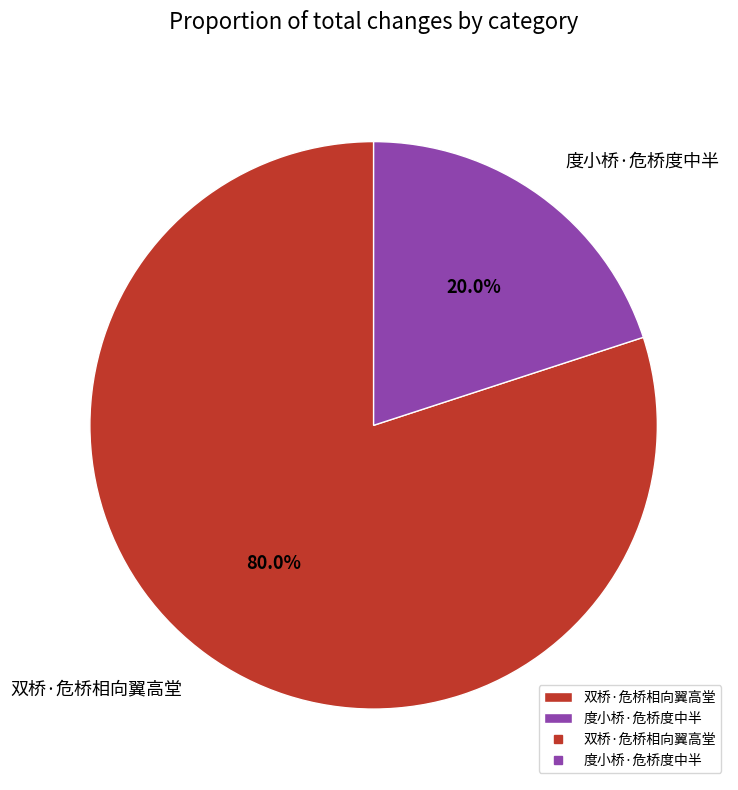

What is the largest slice in the pie chart?

双桥·危桥相向翼高堂